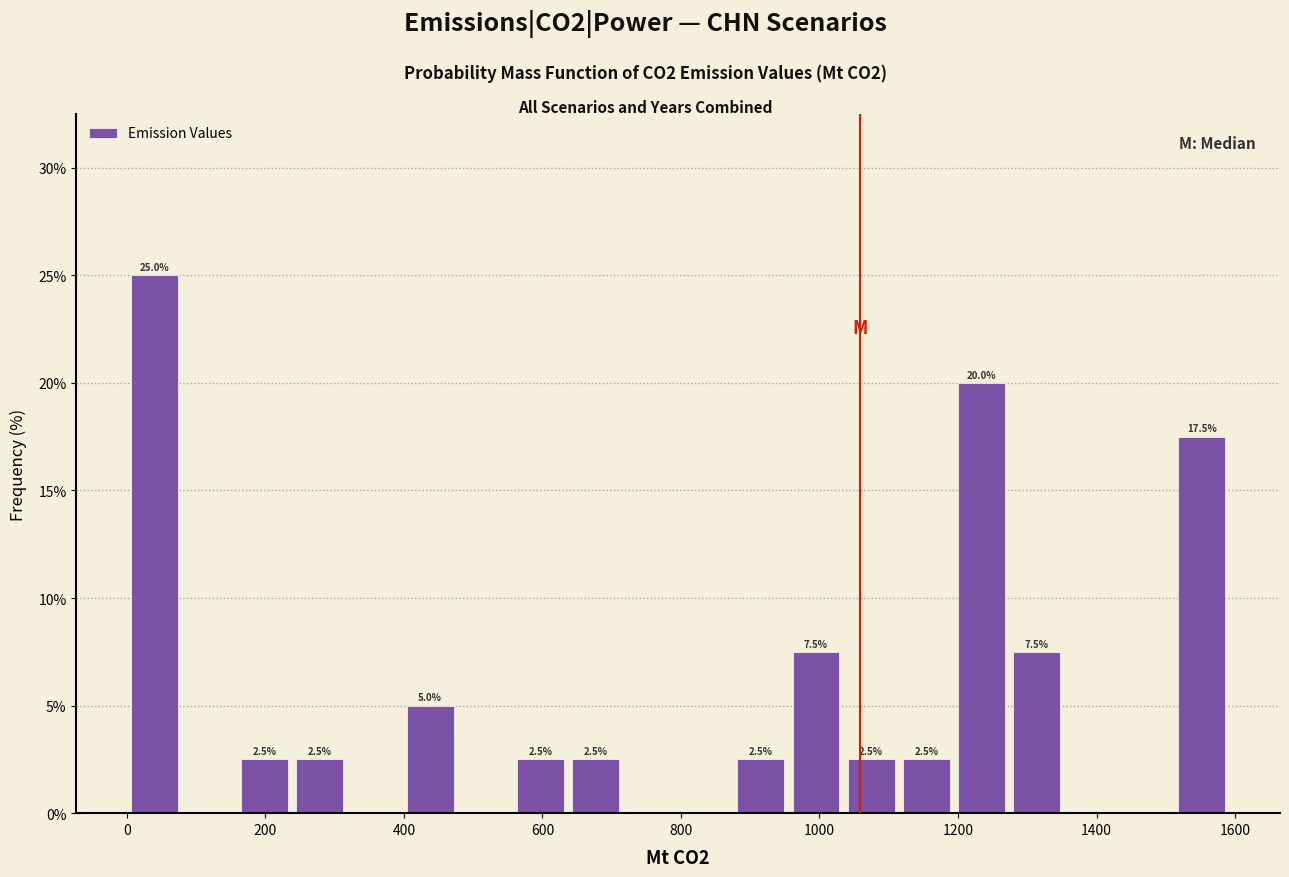

Read against the x-axis, roughly where is the centre of the tallest bar?

40